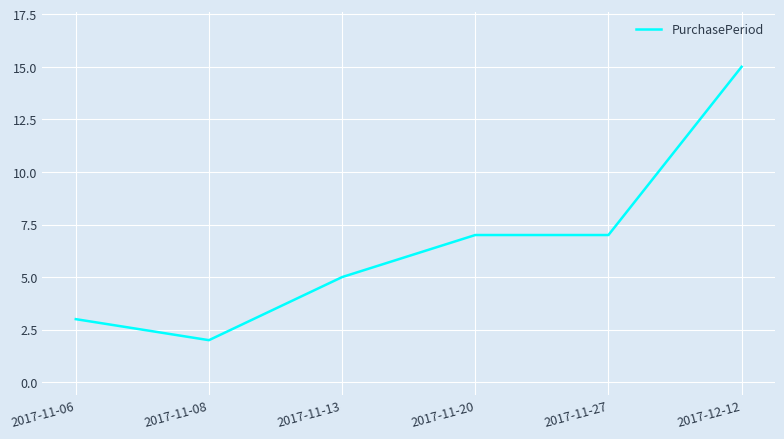

What value does the data have at 2017-11-06?

3